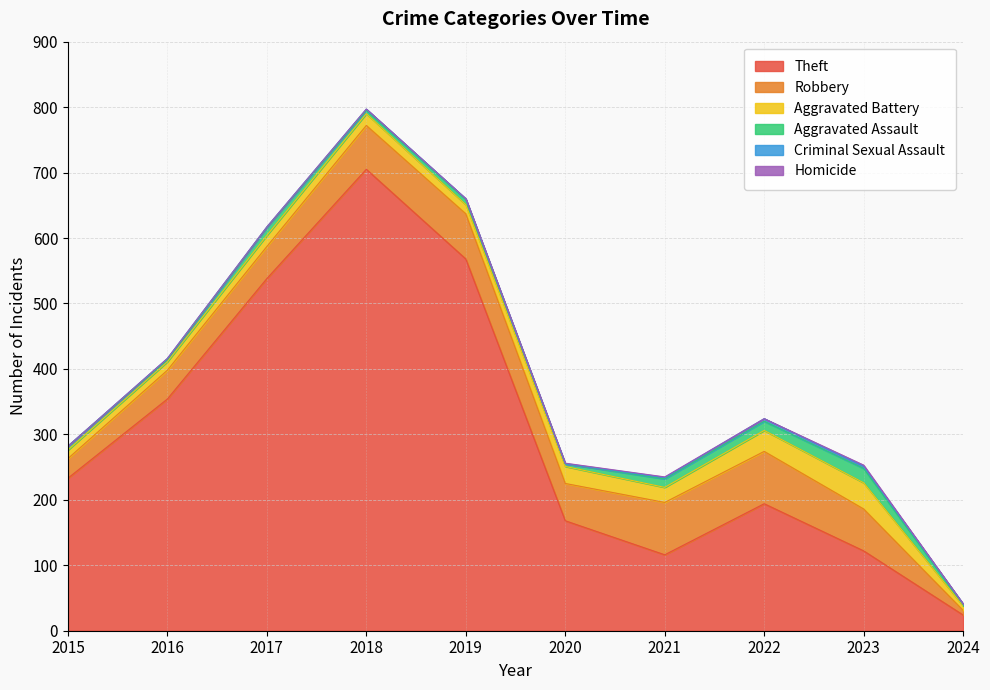

Is it true that Aggravated Battery equals 17 at 2017?

True